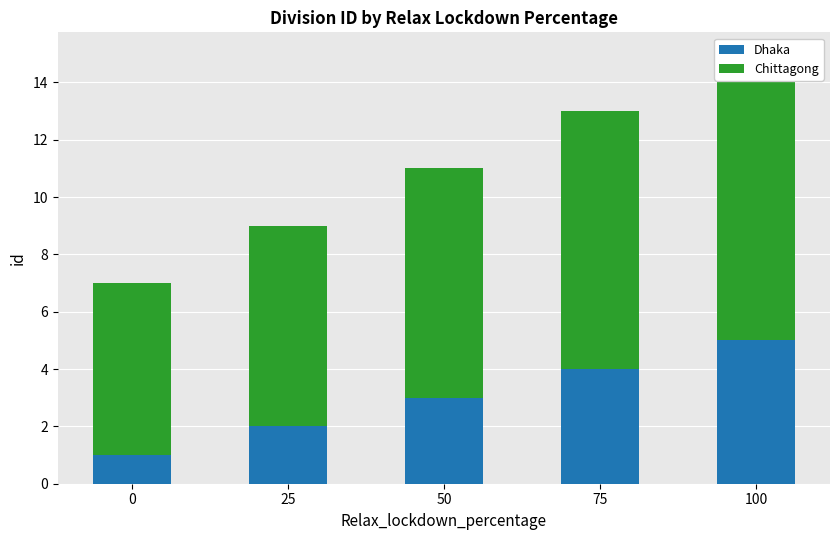

How many values in the Dhaka series are below 3?

2